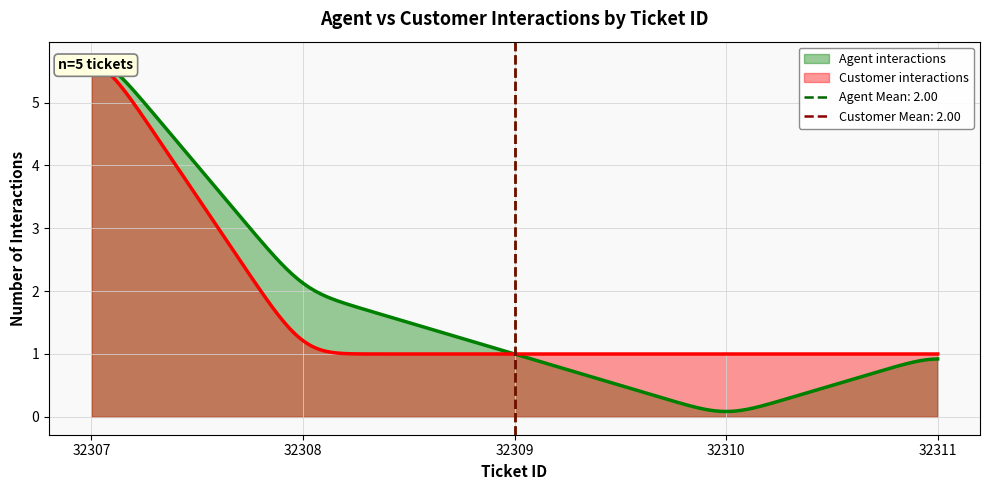

The Agent interactions series shows 1 at 32308. True or false?

False